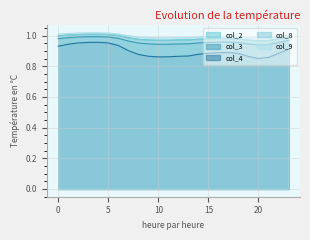

True or false: col_4 and col_3 intersect in this chart.

False